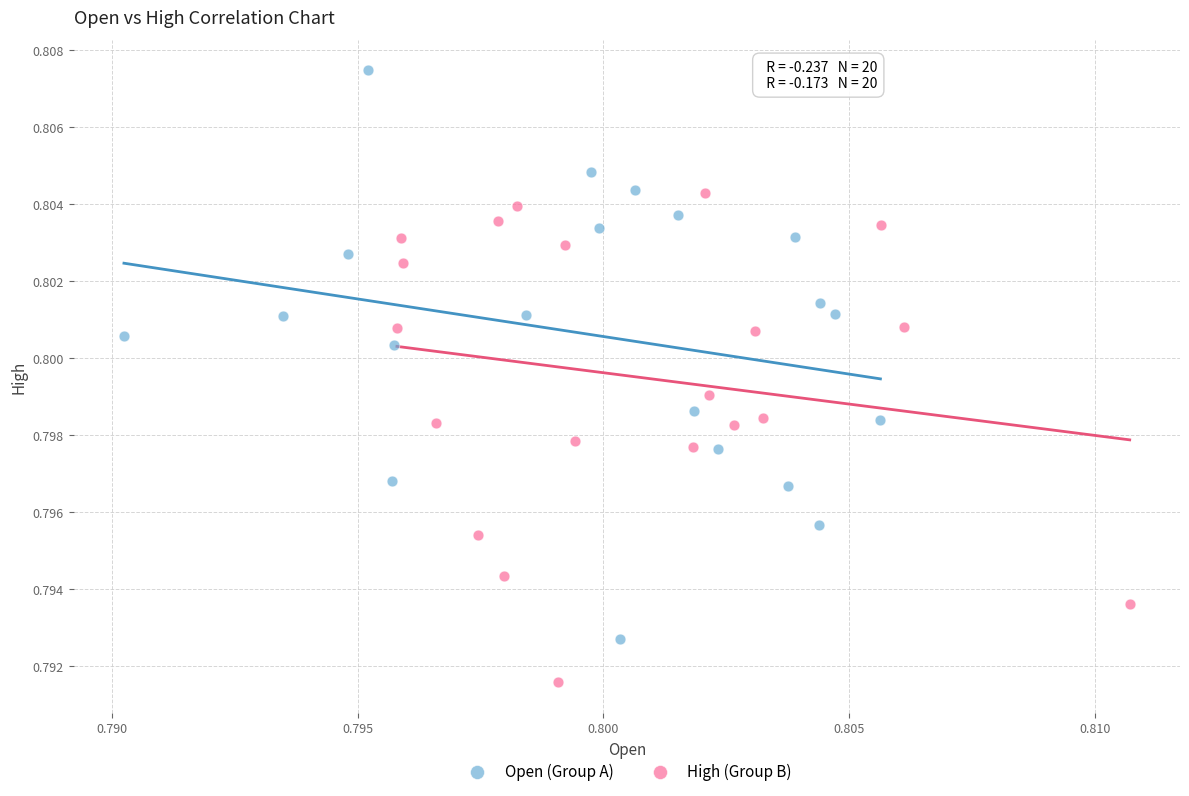

Which series reaches the maximum Y coordinate?

Open (Group A)